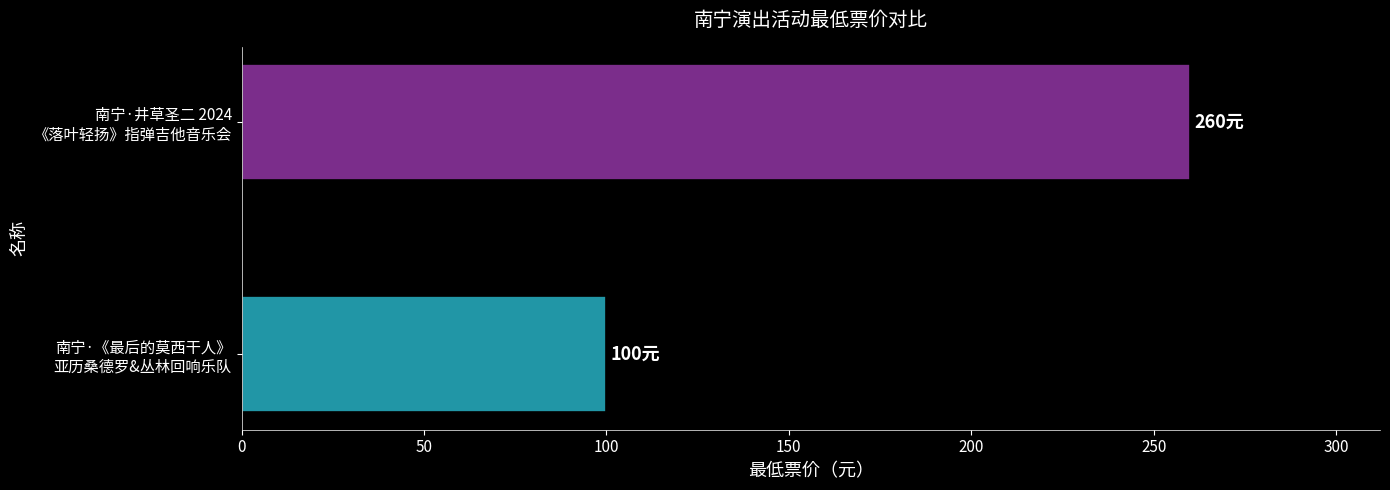

Reading bottom to top, list all the values displayed in this chart.

100	260